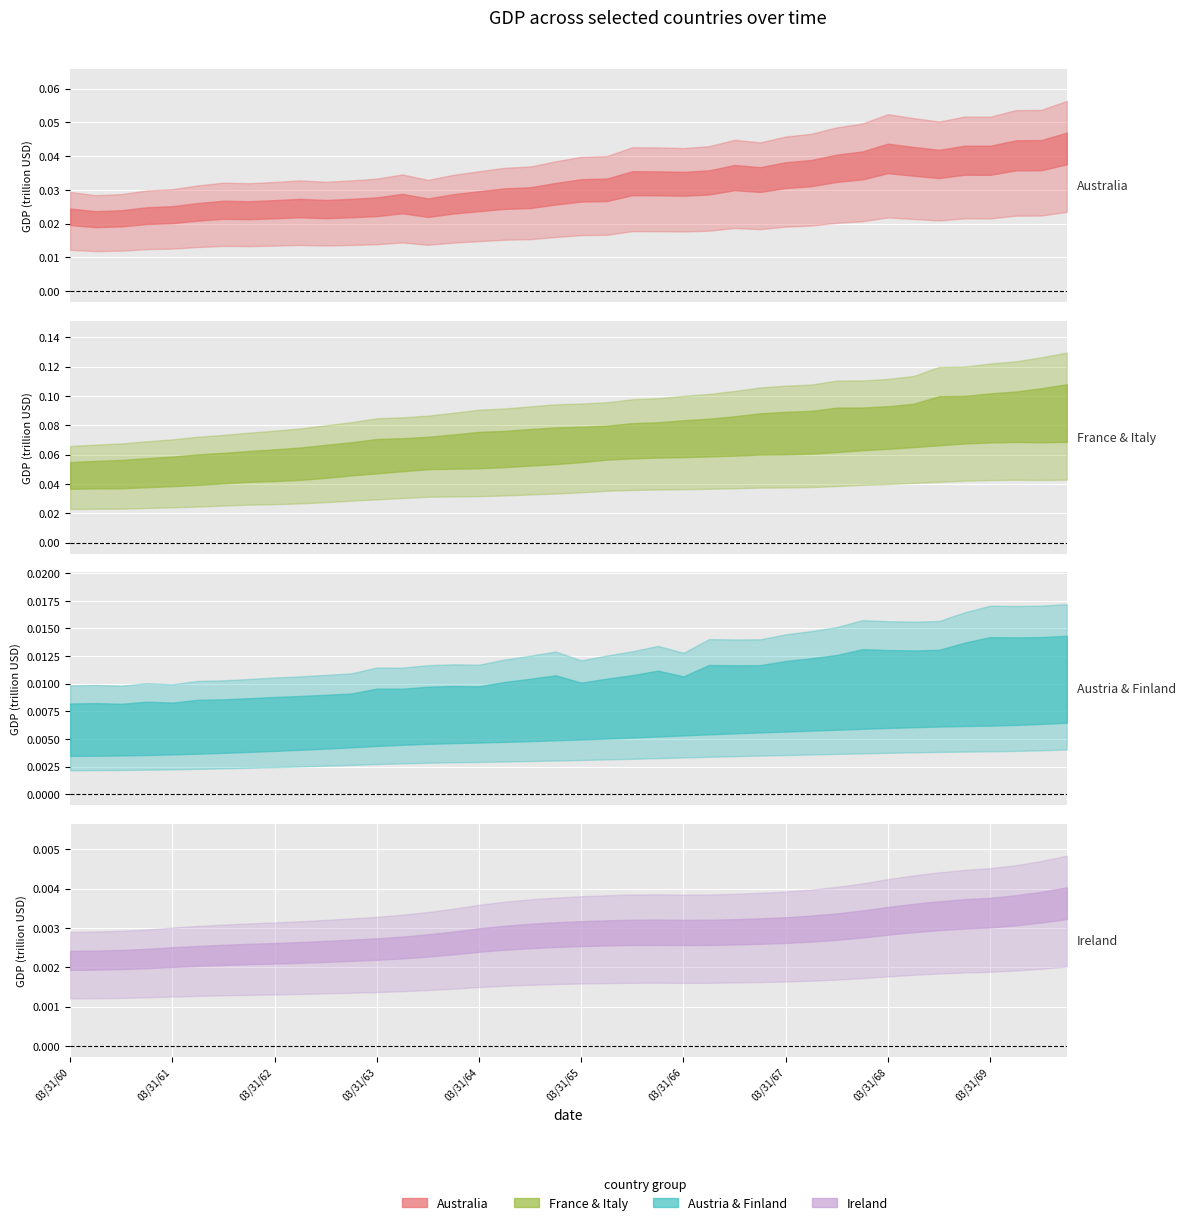

True or false: Ireland and Austria cross at least once.

False